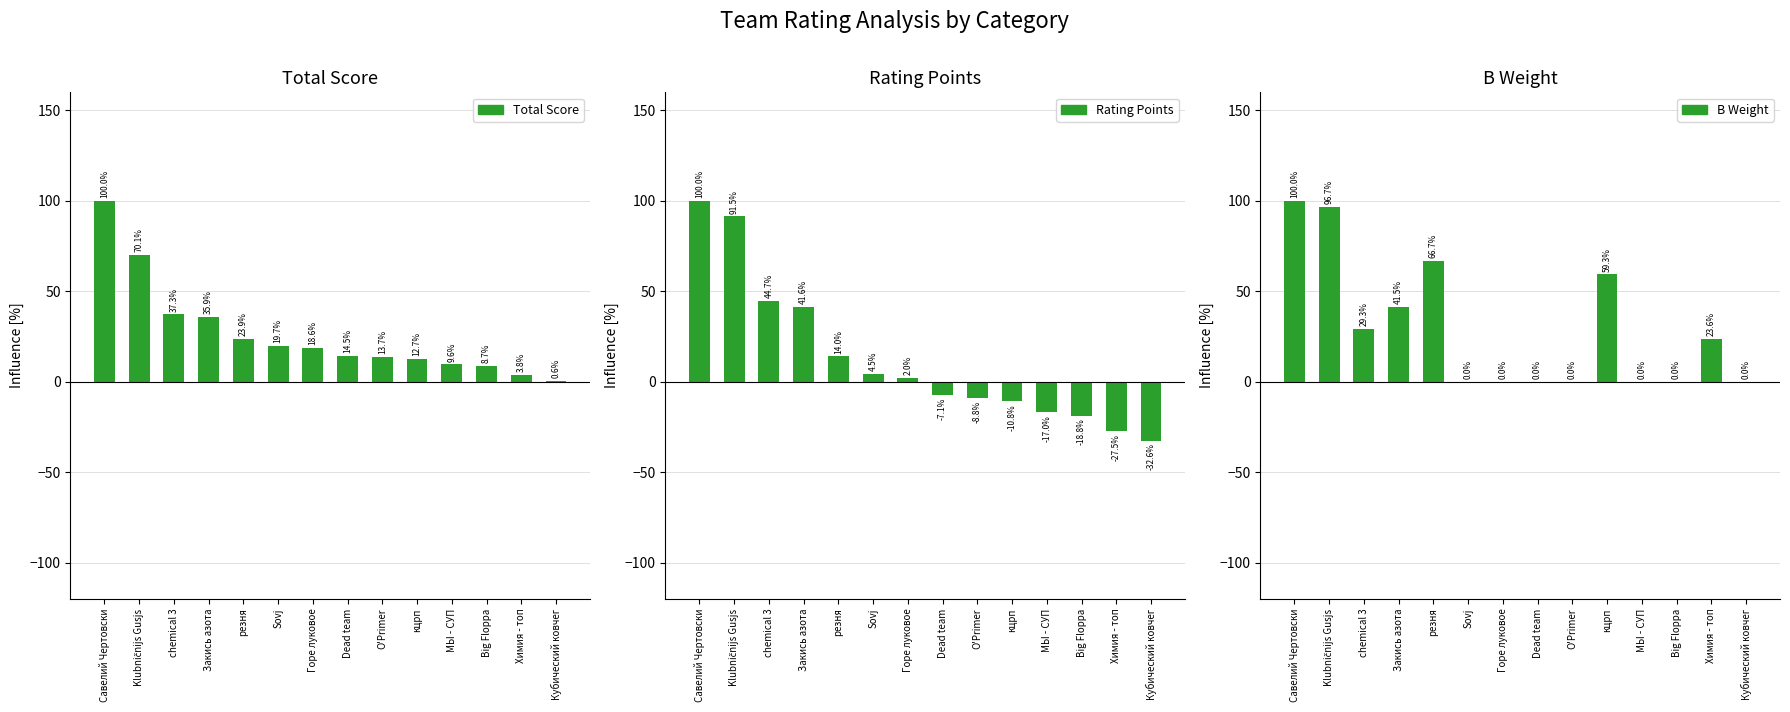

The Total Score series shows 0.6 at Кубический ковчег. True or false?

True